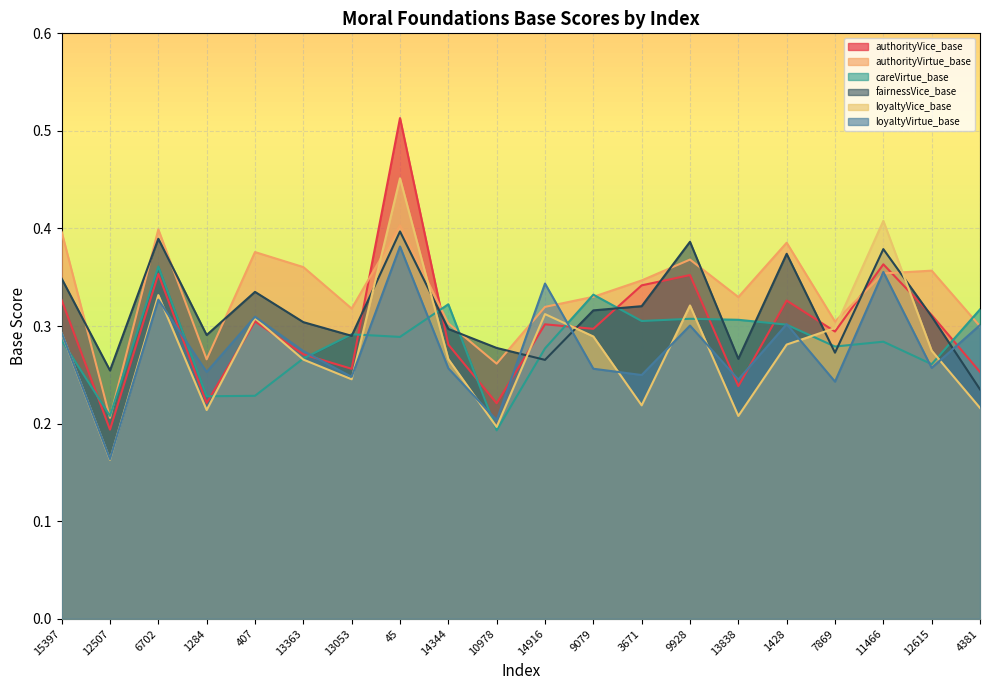

What is the total value across all series at 12507?

1.2